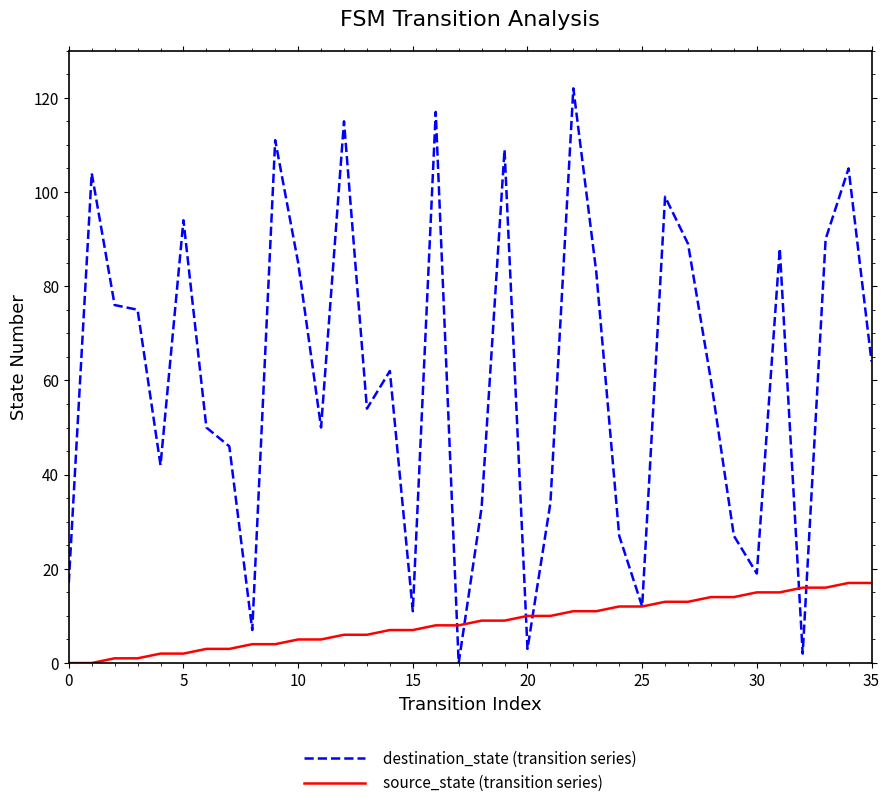

Which series has the largest range (max minus min)?

destination_state (transition series)